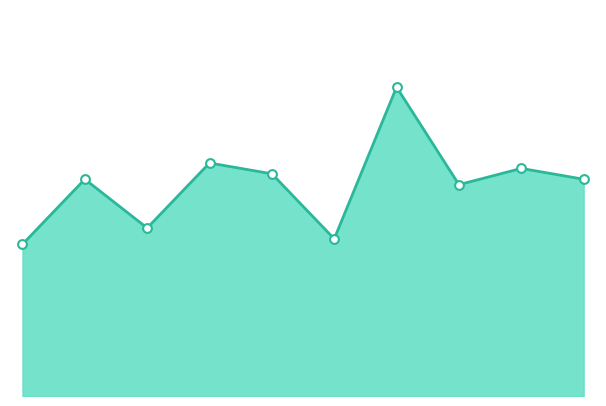

How many lines are shown in the chart?

1